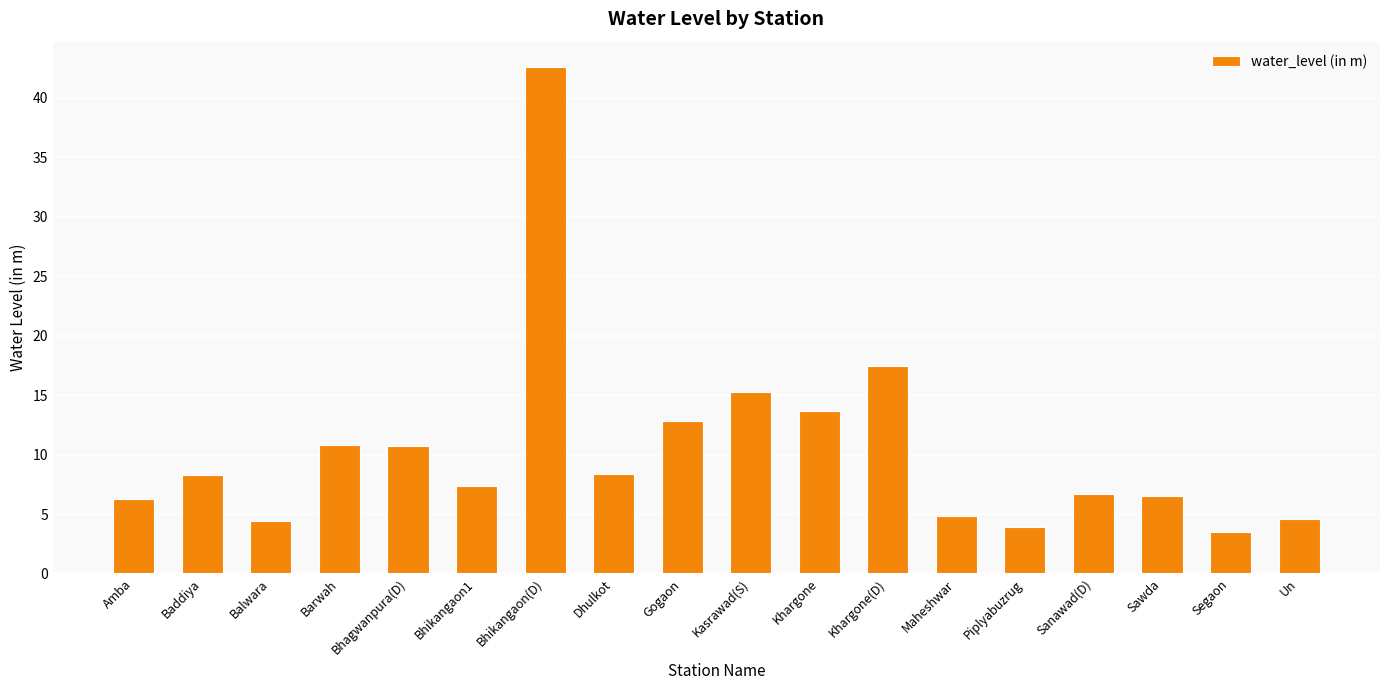

How many data points are above 8?

9